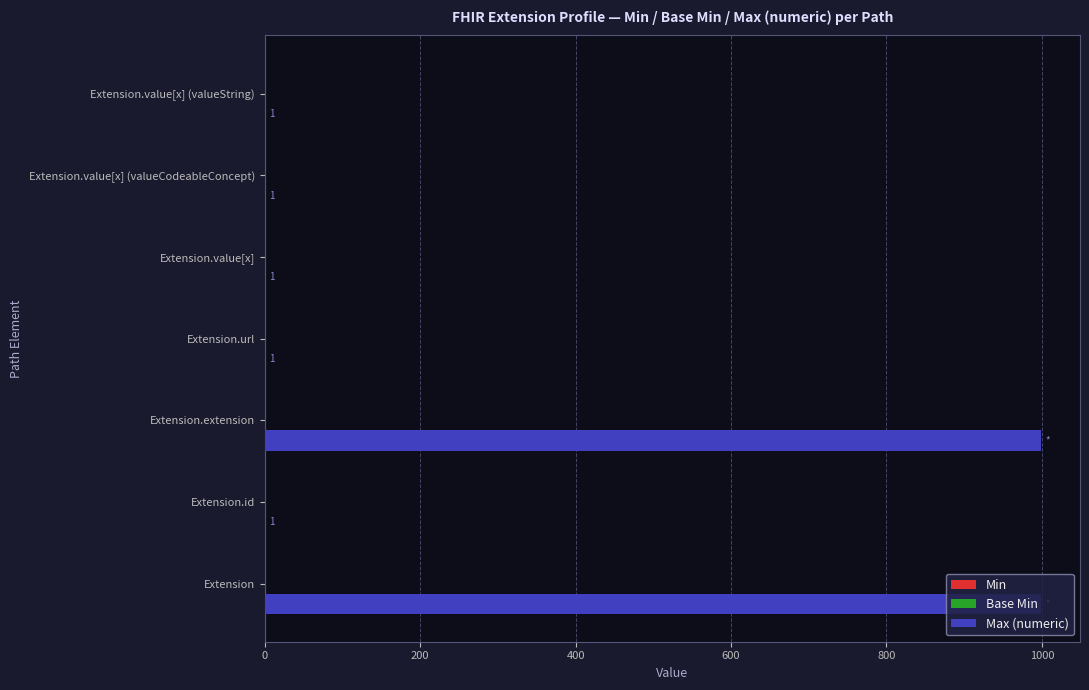

What is the sum of all Max (numeric) values?

2003